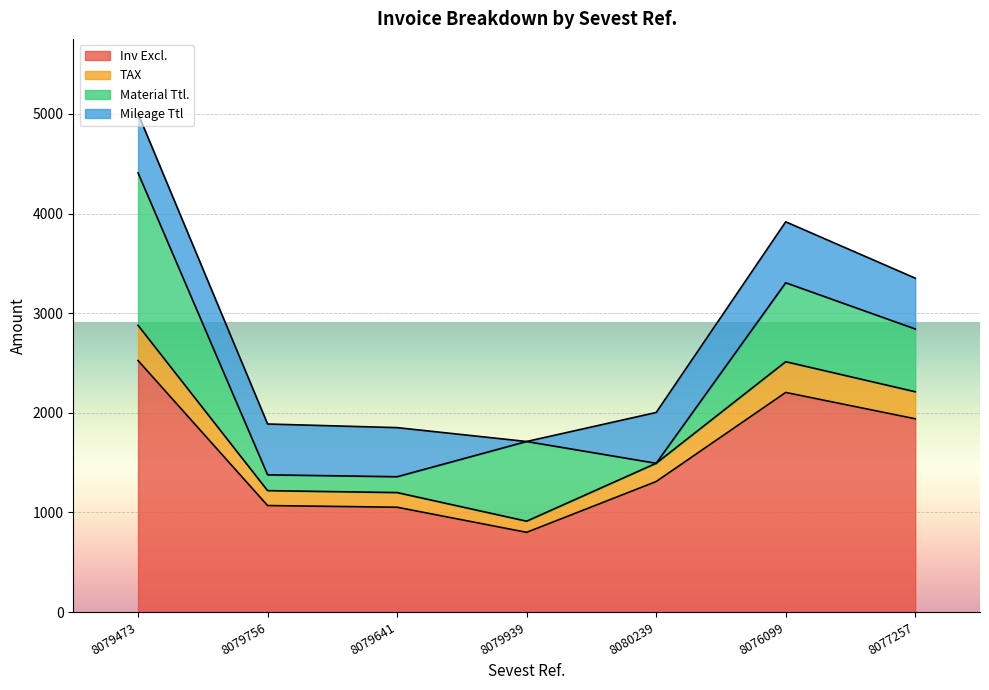

The TAX series shows 1980.3 at 8079756. True or false?

False